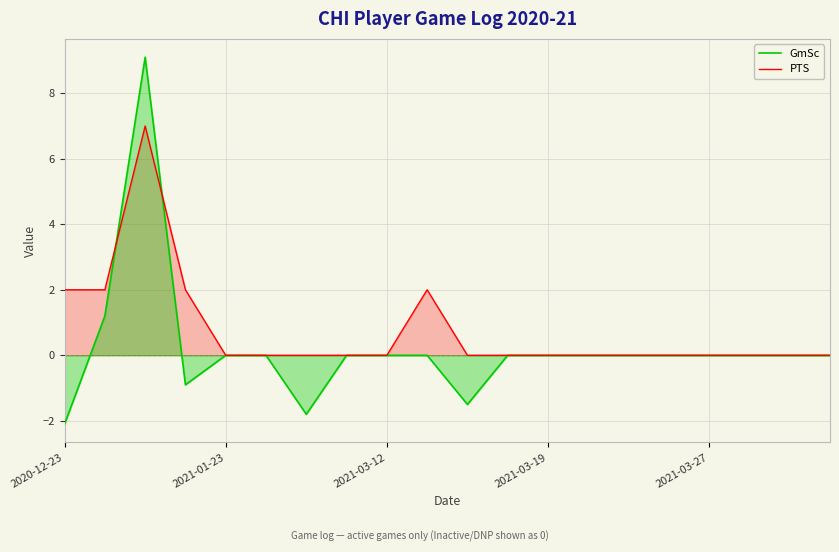

Reading right to left, extract all data points from this chart.

GmSc: 0.0	0.0	0.0	0.0	0.0	0.0	0.0	0.0	0.0	-1.5	0.0	0.0	0.0	-1.8	0.0	0.0	-0.9	9.1	1.2	-2.1
PTS: 0.0	0.0	0.0	0.0	0.0	0.0	0.0	0.0	0.0	0.0	2.0	0.0	0.0	0.0	0.0	0.0	2.0	7.0	2.0	2.0